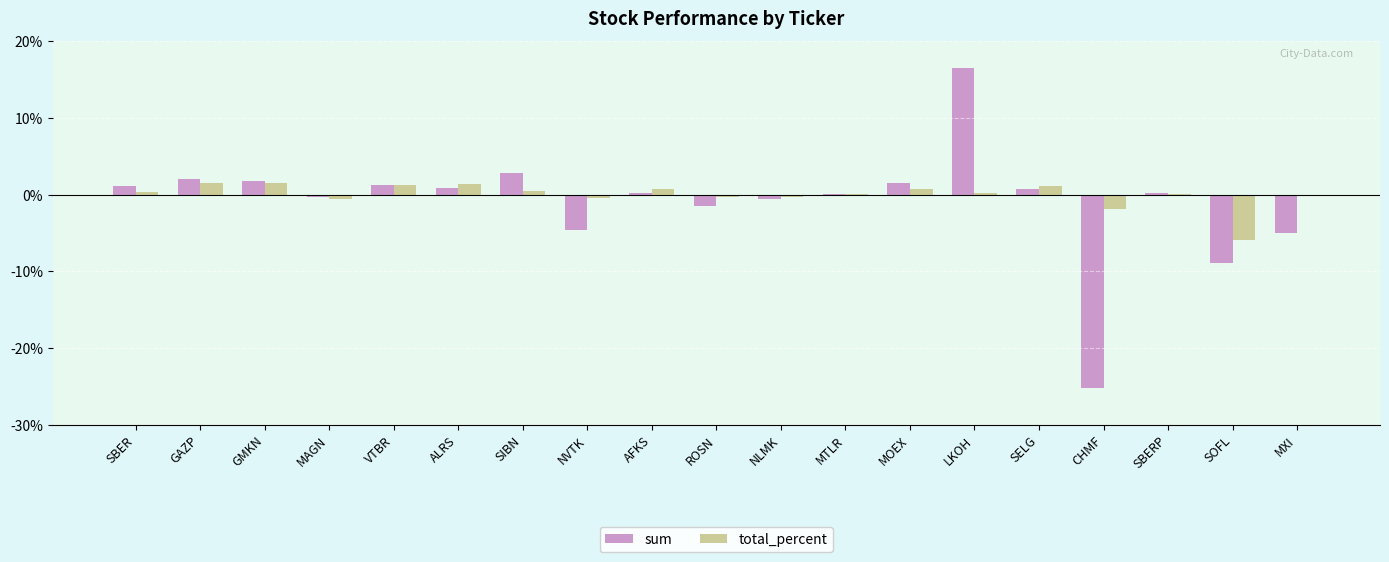

Does the chart contain stacked bars?

No